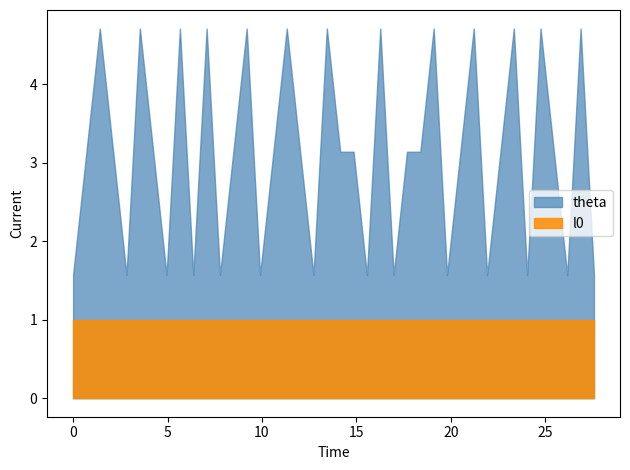

Rank the series by their average value, from highest to lowest.

theta, l0